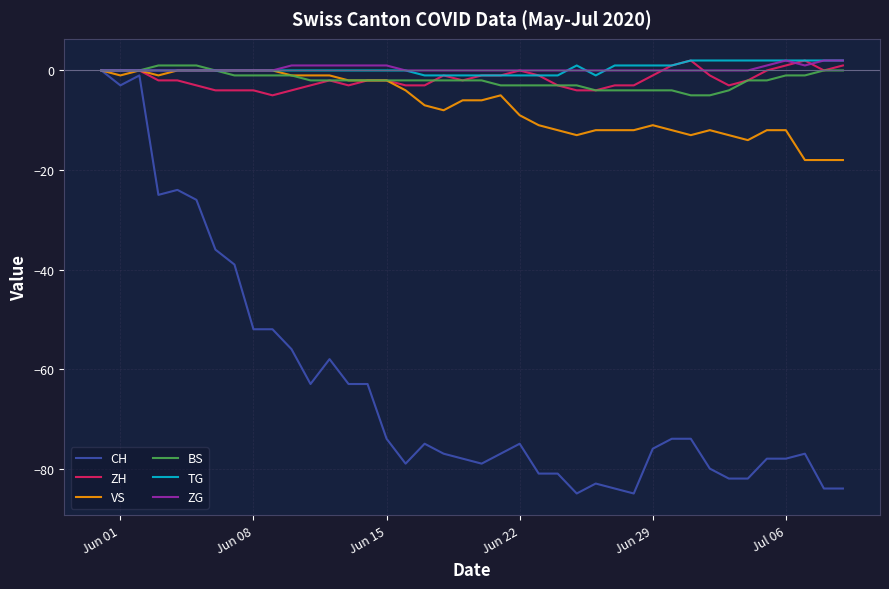

What is the minimum value for BS?

-5